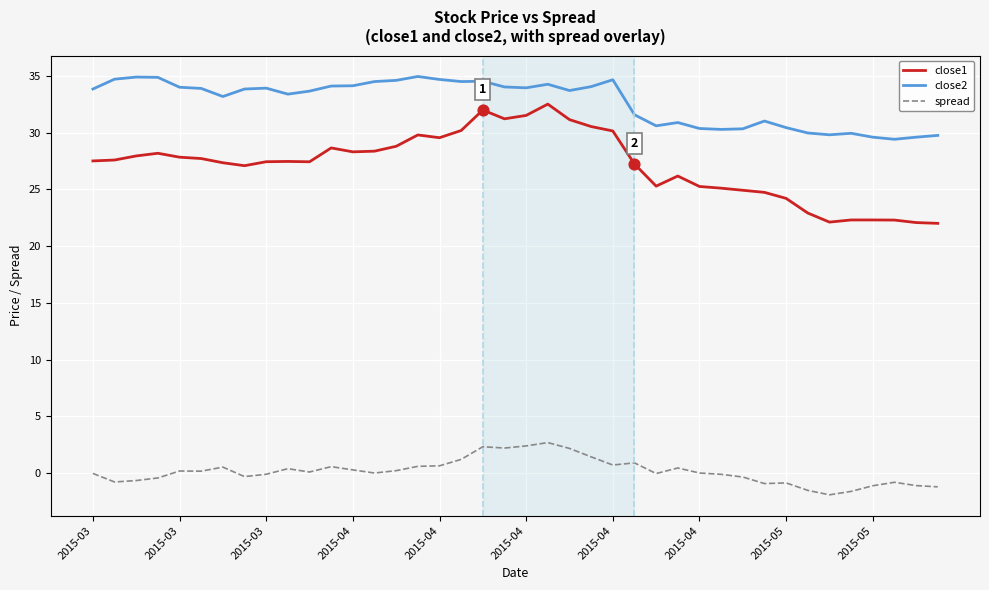

Which series has the largest total across all categories?

close2